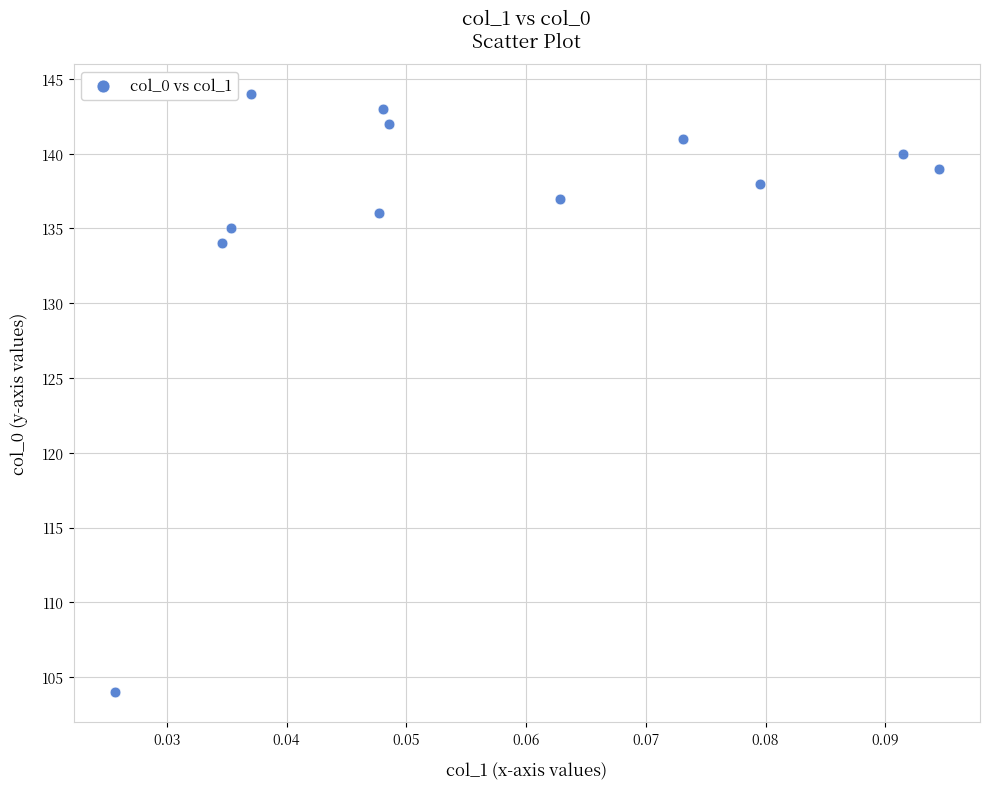

What Y value in the scatter plot is closest to 124?

134